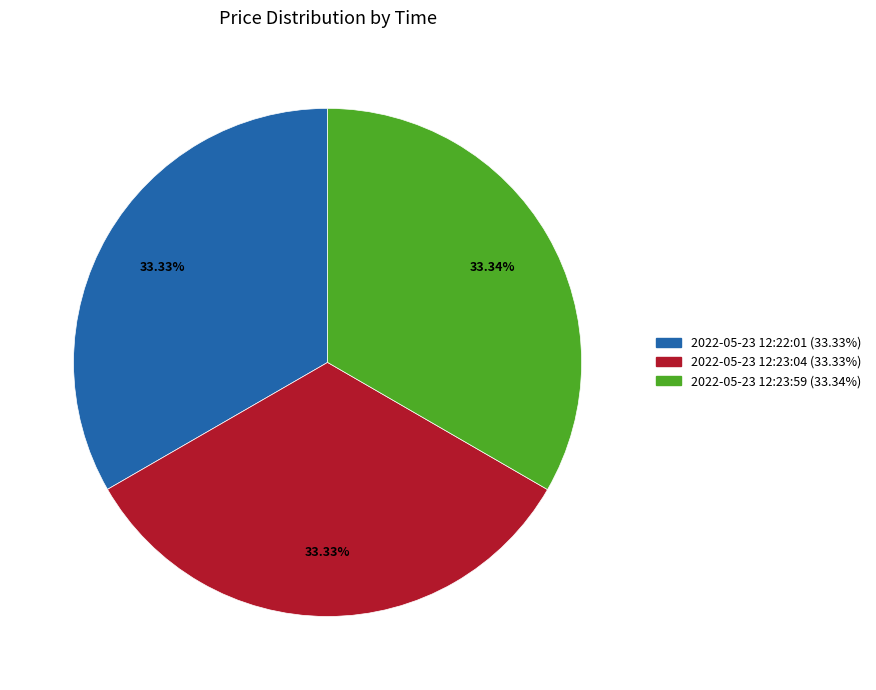

Is there a majority slice in this chart?

No